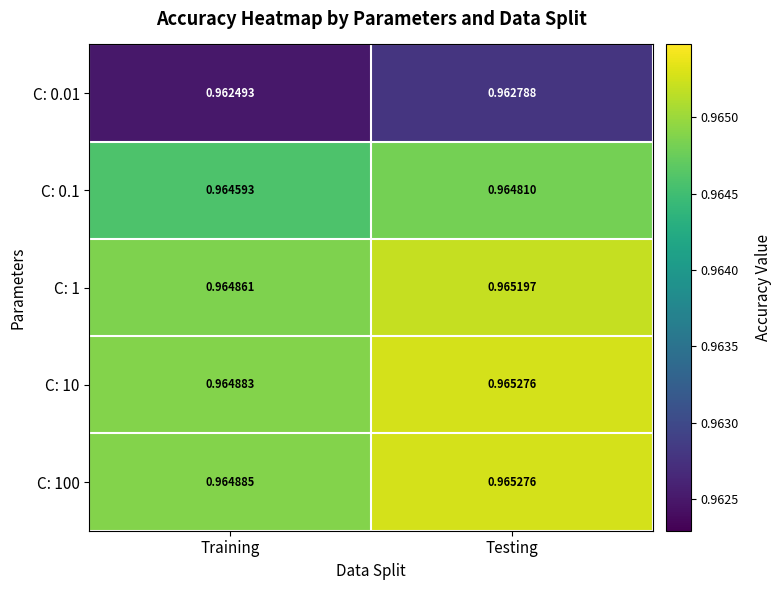

Which category has the highest value in the C: 0.01 series?

Testing